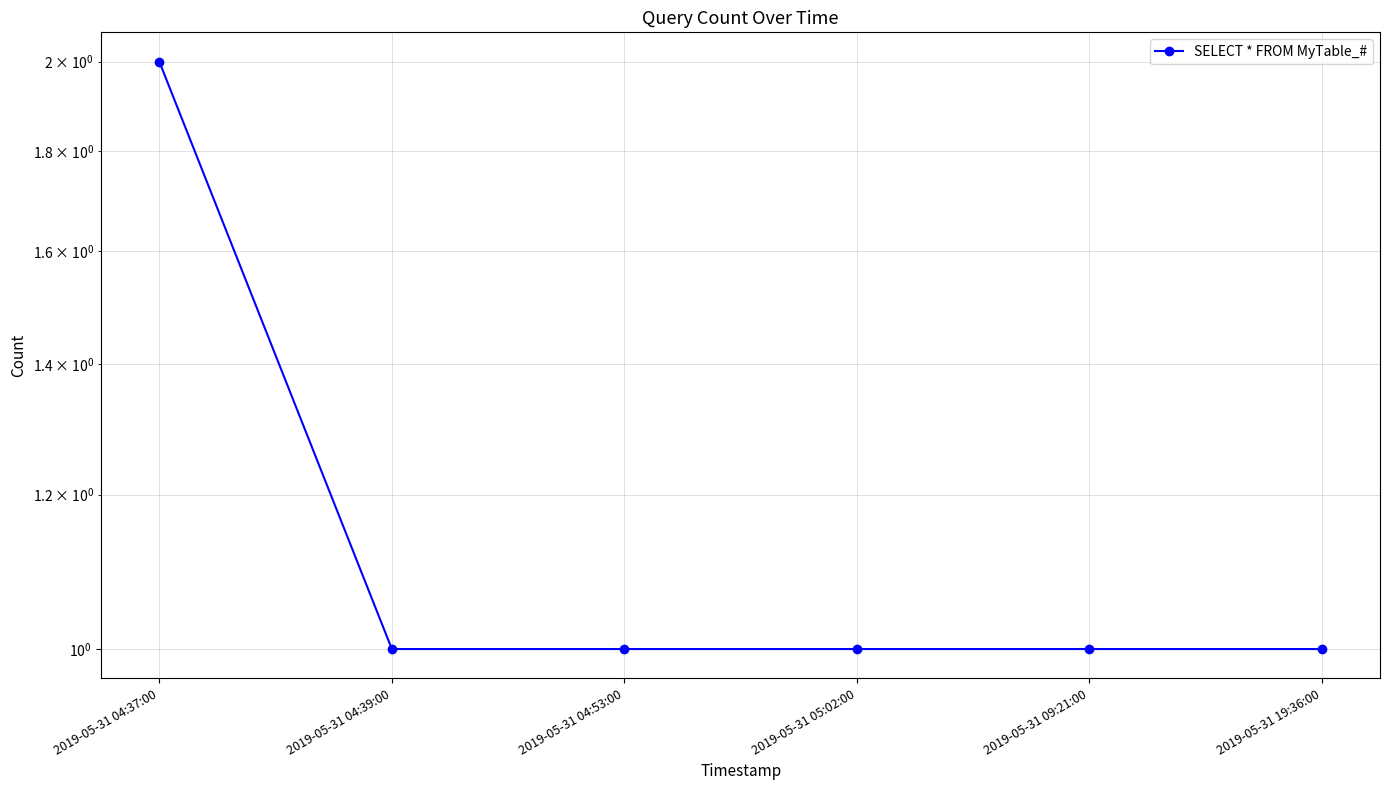

The value at 2019-05-31 04:37:00 is 3. True or false?

False